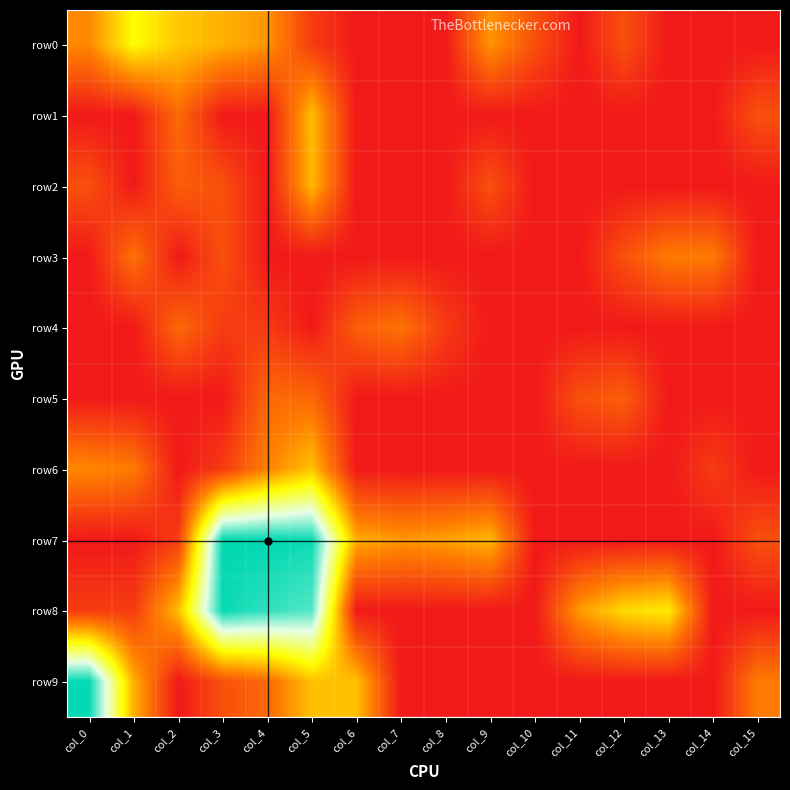

What is the total value across all series at col_11?

3.6